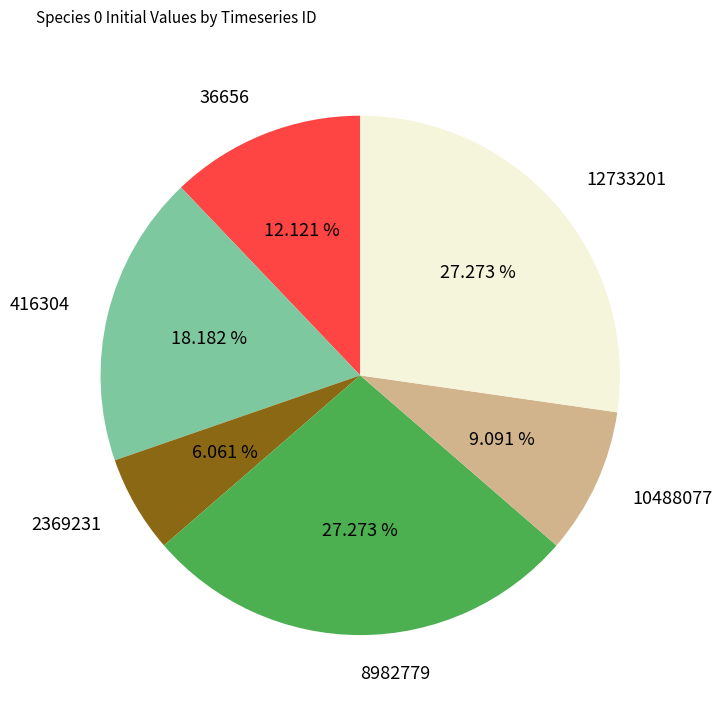

Does 2369231 account for over 50% of the chart?

No